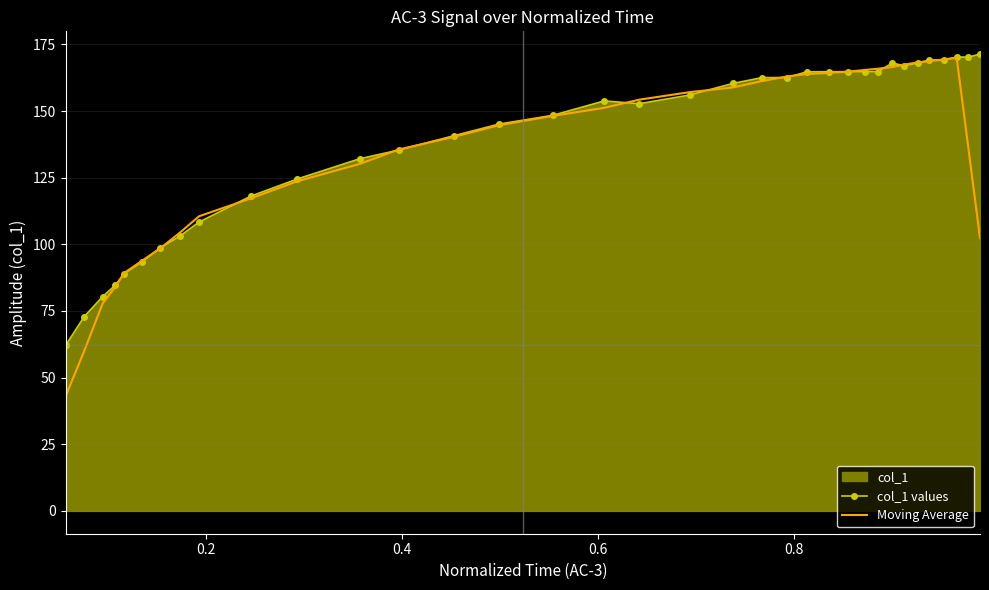

What is the minimum value for col_1 values?

62.2